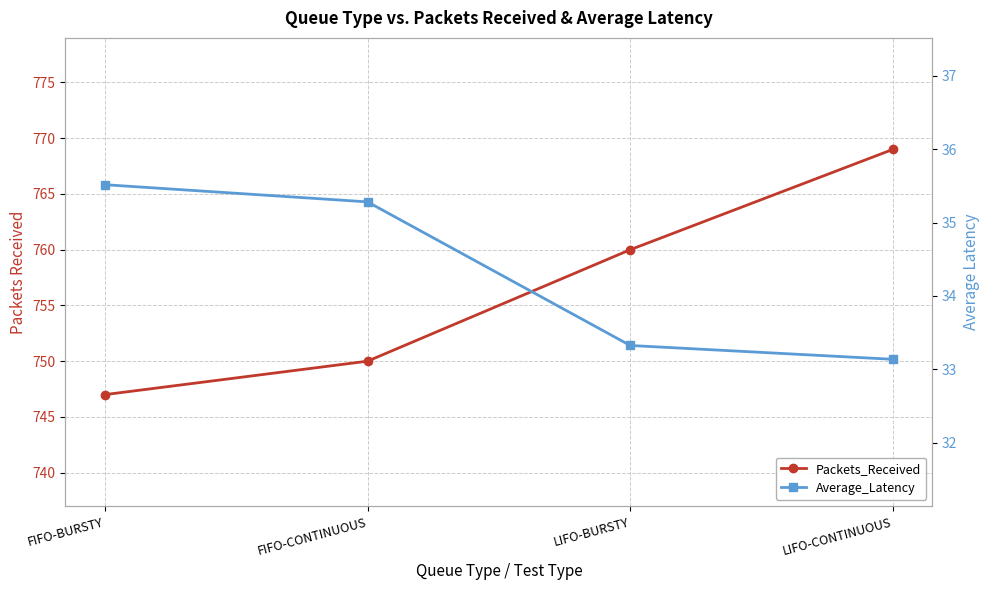

What is the difference between the highest and lowest values at LIFO-BURSTY?

726.7